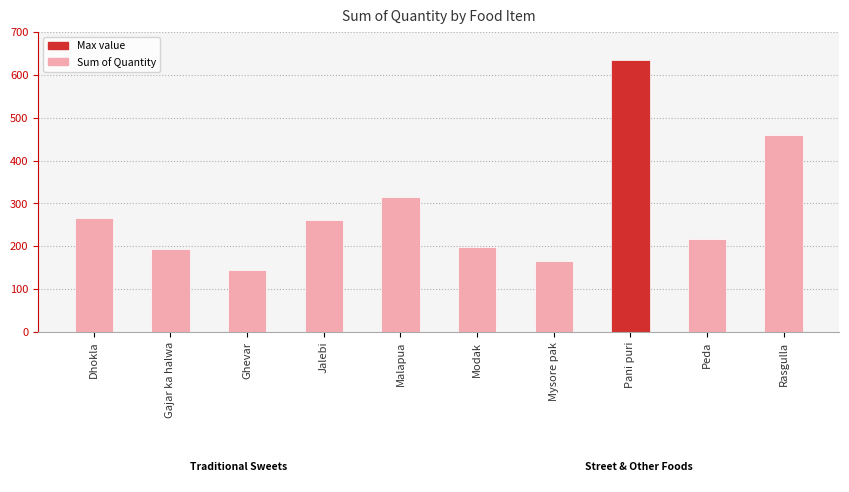

What is the difference between the maximum and minimum values?

490.5